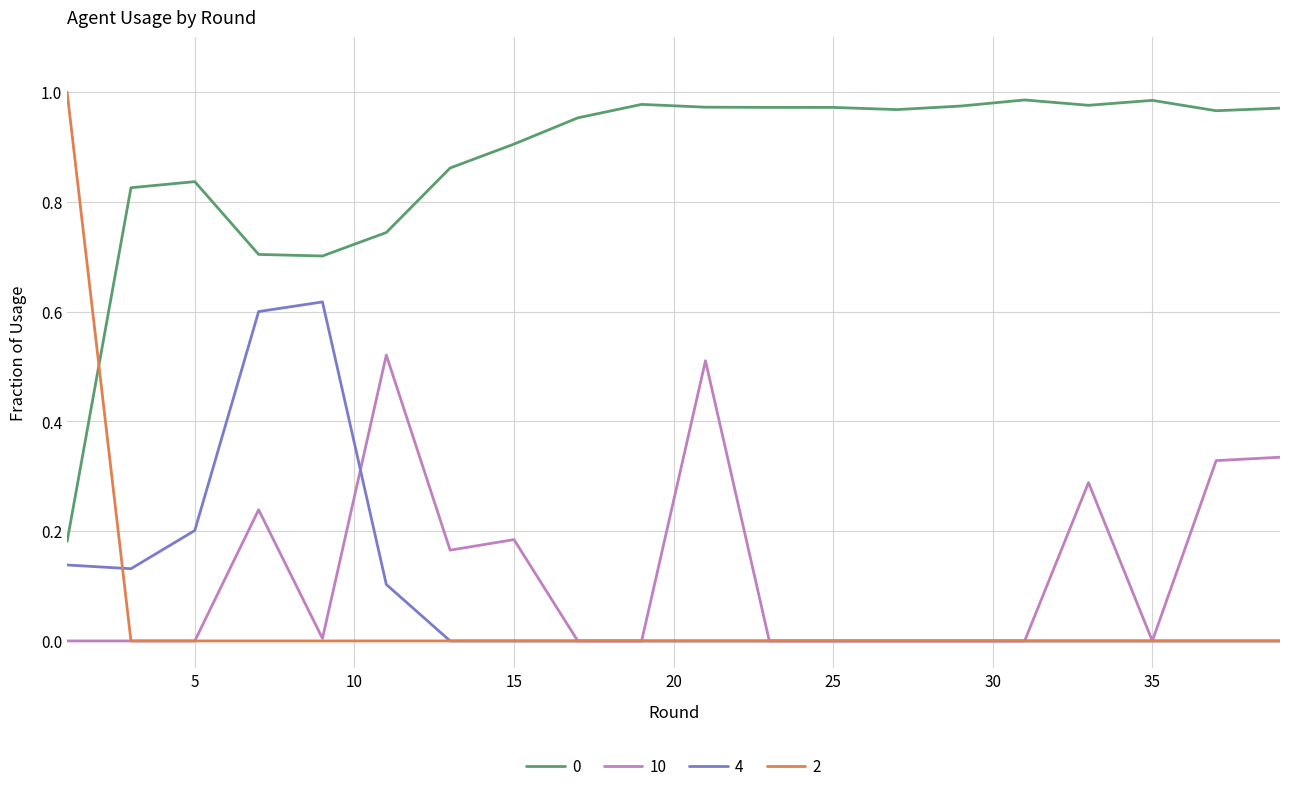

True or false: 4 and 0 intersect in this chart.

False